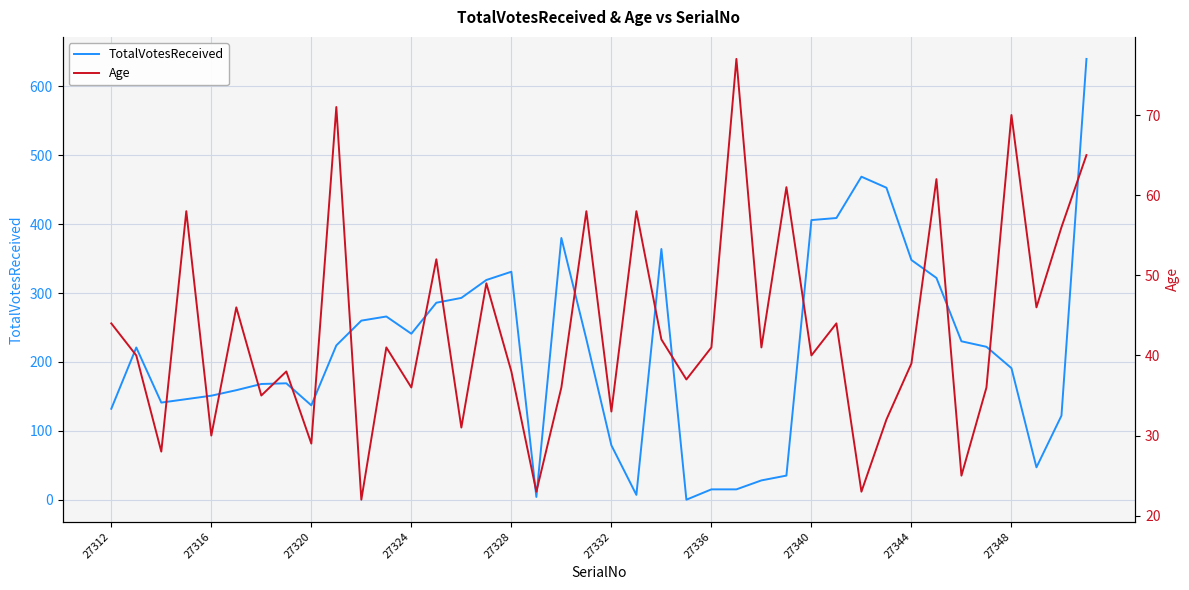

What is the highest value of the TotalVotesReceived series?

640